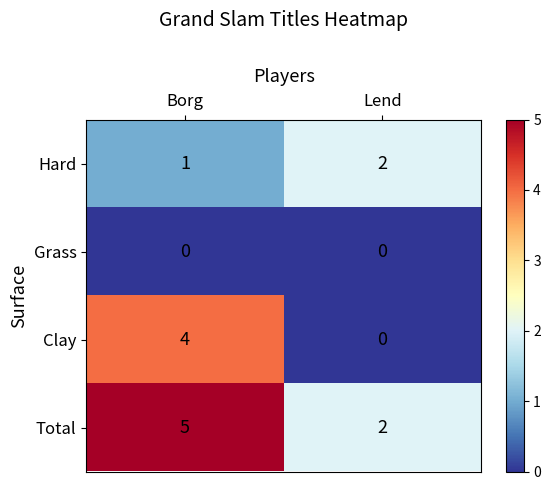

What is the spread (max minus min) of values at Borg?

5